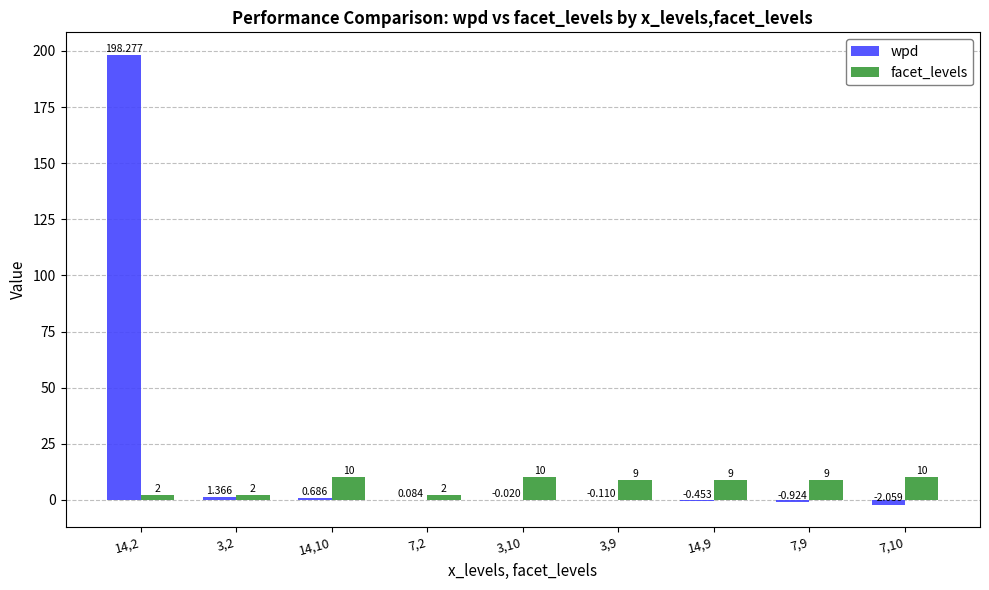

What is the sum of all wpd values?

196.8